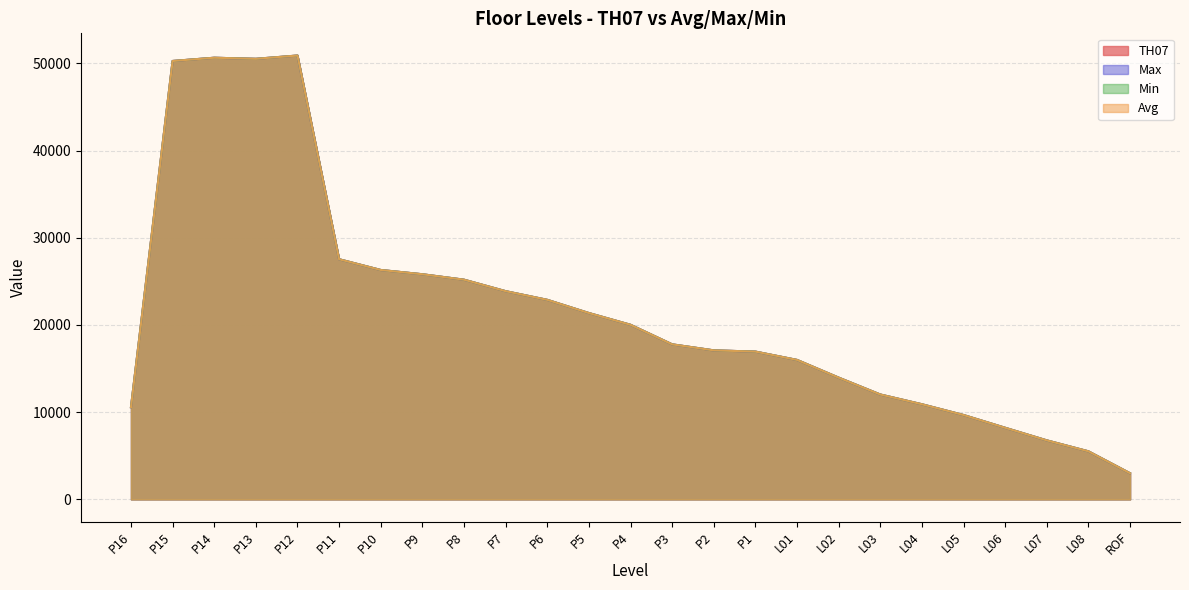

How many data points does each series have?

25